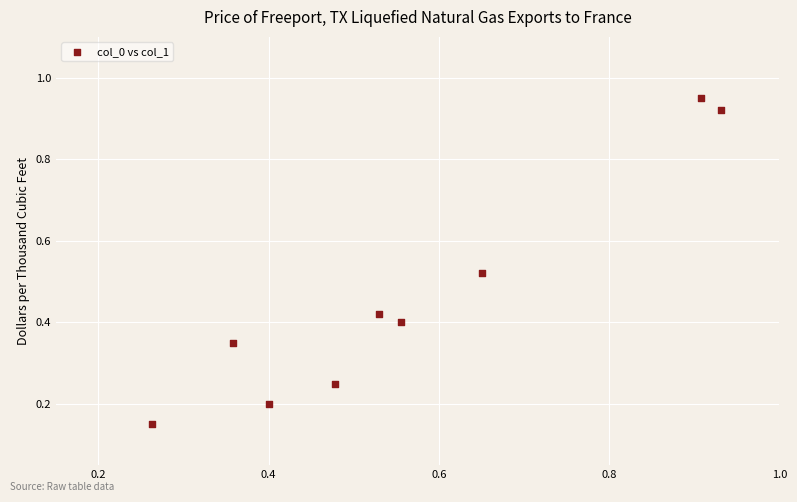

What is the range of Y values (max minus min)?

0.8